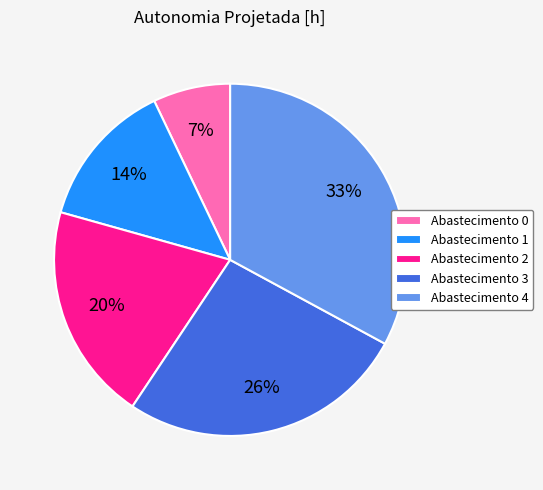

Is it true that Abastecimento 0 is 1% of the pie?

False